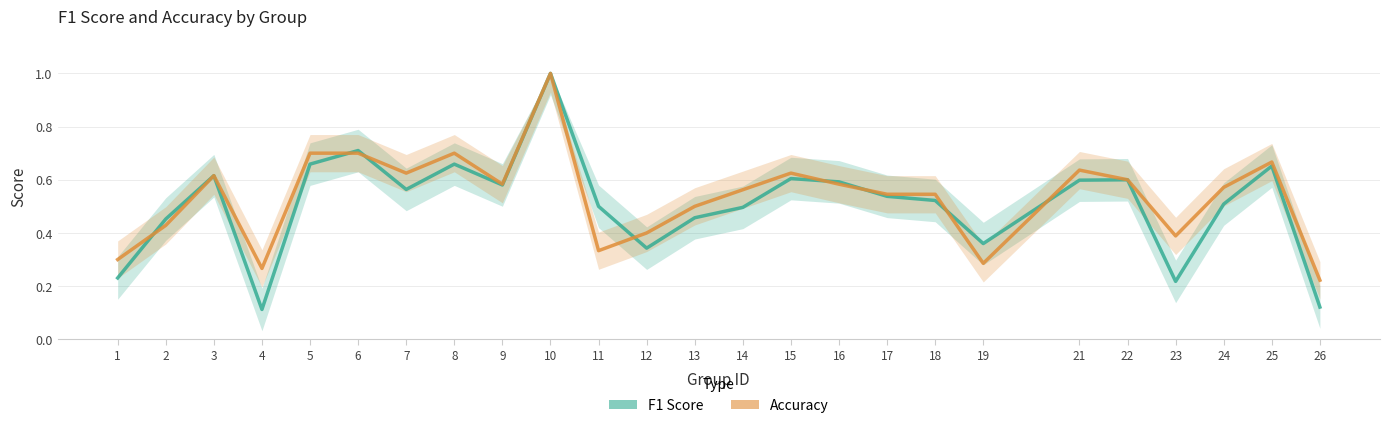

Where is Accuracy nearest to the value 0?

26